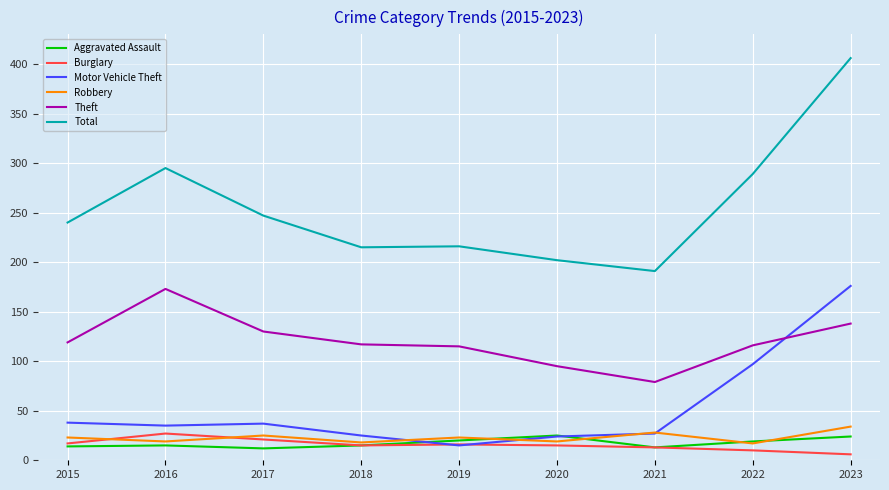

What is the smallest value displayed?

6